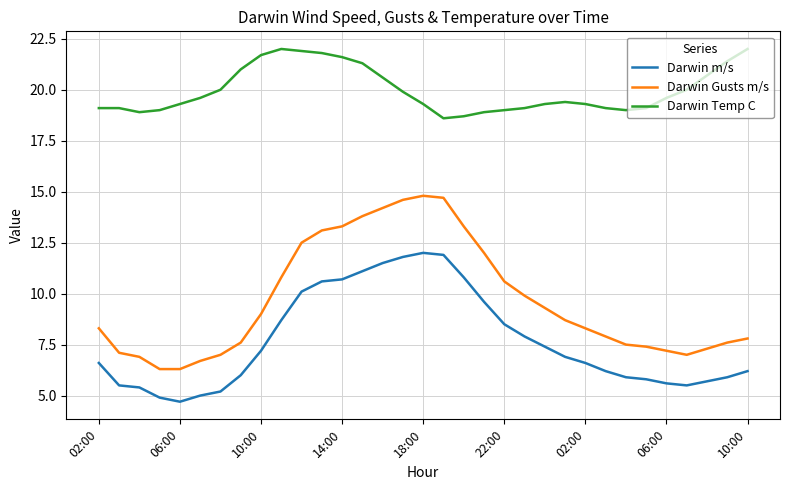

List the series in order of their peak value, lowest first.

Darwin m/s, Darwin Gusts m/s, Darwin Temp C